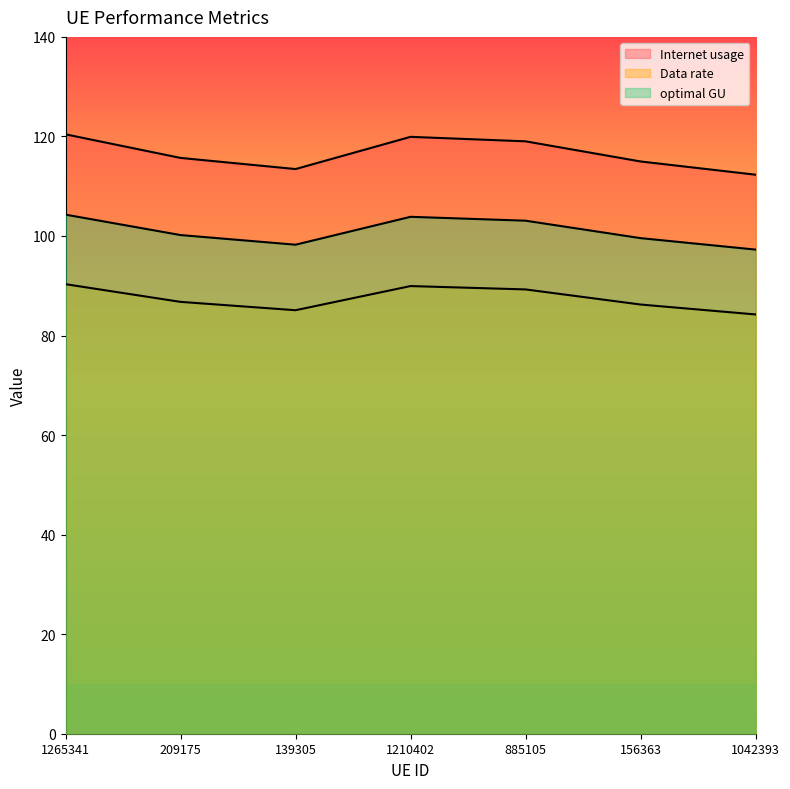

Reading left to right, what are all the values shown in this chart?

Internet usage: 1265341=104.3	209175=100.2	139305=98.2	1210402=103.9	885105=103.1	156363=99.6	1042393=97.3
Data rate: 1265341=90.3	209175=86.8	139305=85.1	1210402=89.9	885105=89.3	156363=86.2	1042393=84.2
optimal GU: 1265341=120.4	209175=115.7	139305=113.4	1210402=119.9	885105=119.0	156363=115.0	1042393=112.3